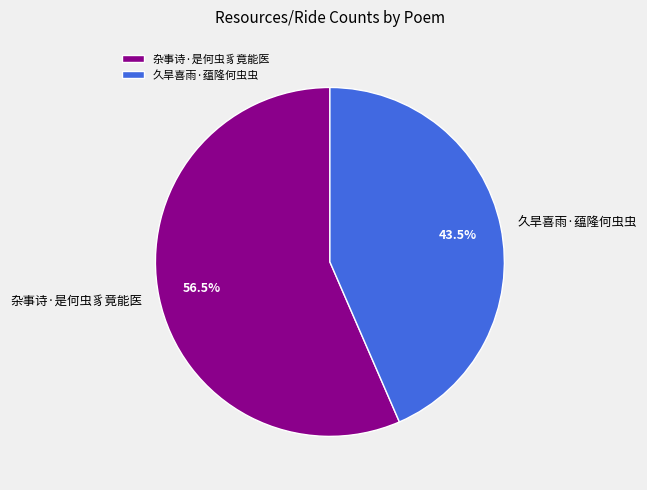

Is 久旱喜雨·蕴隆何虫虫 the majority of the pie?

No